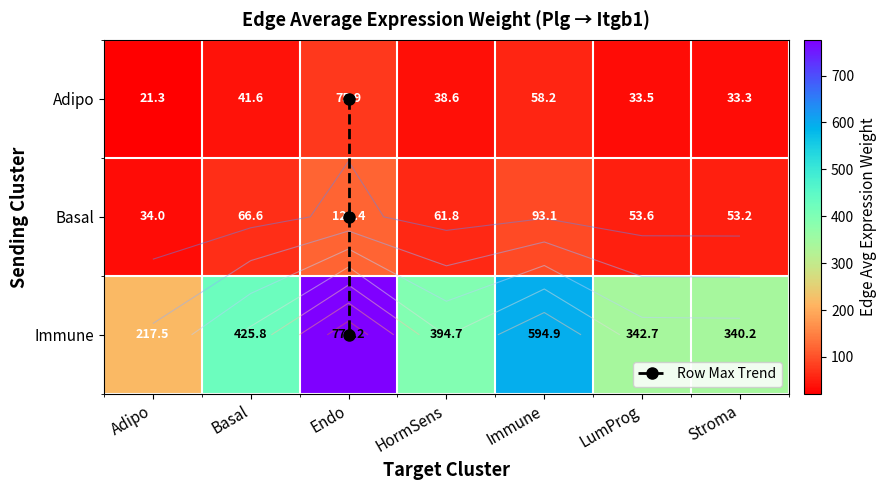

At how many categories does at least one series exceed 293?

6